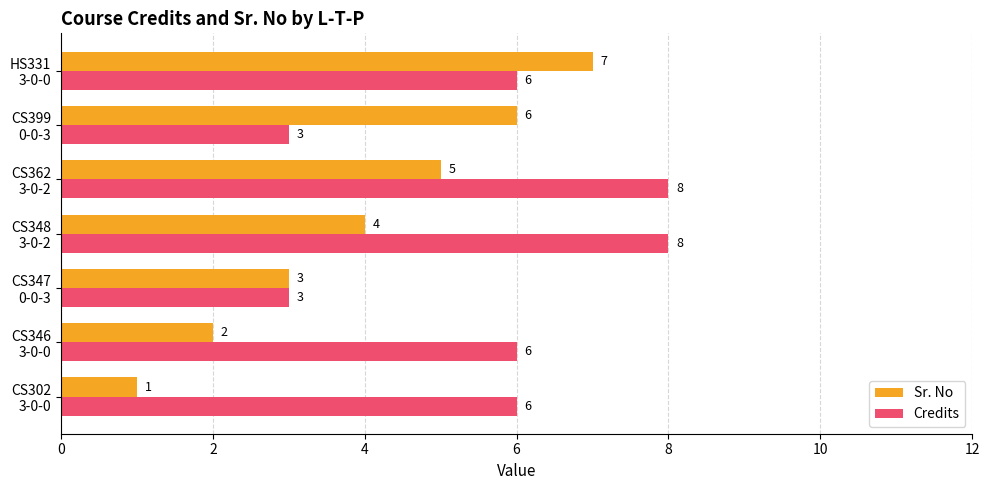

Which series has the largest range (max minus min)?

Sr. No